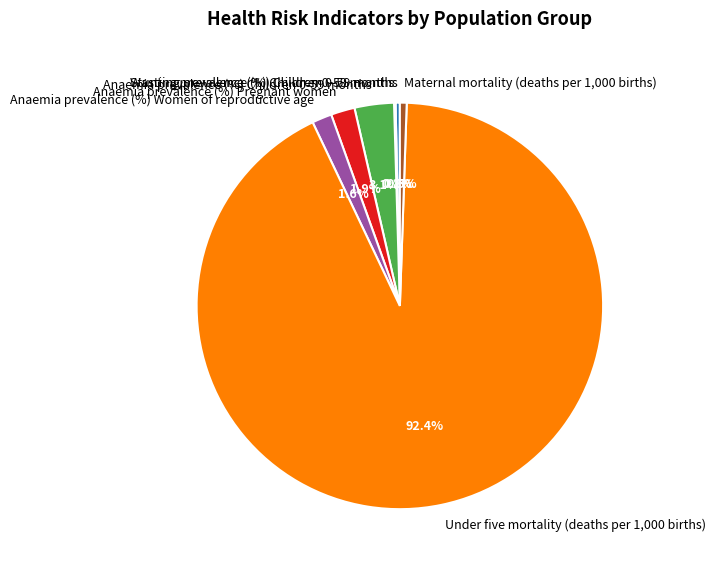

Which has a higher value, Anaemia prevalence (%) Women of reproductive age or Maternal mortality (deaths per 1,000 births)?

Anaemia prevalence (%) Women of reproductive age